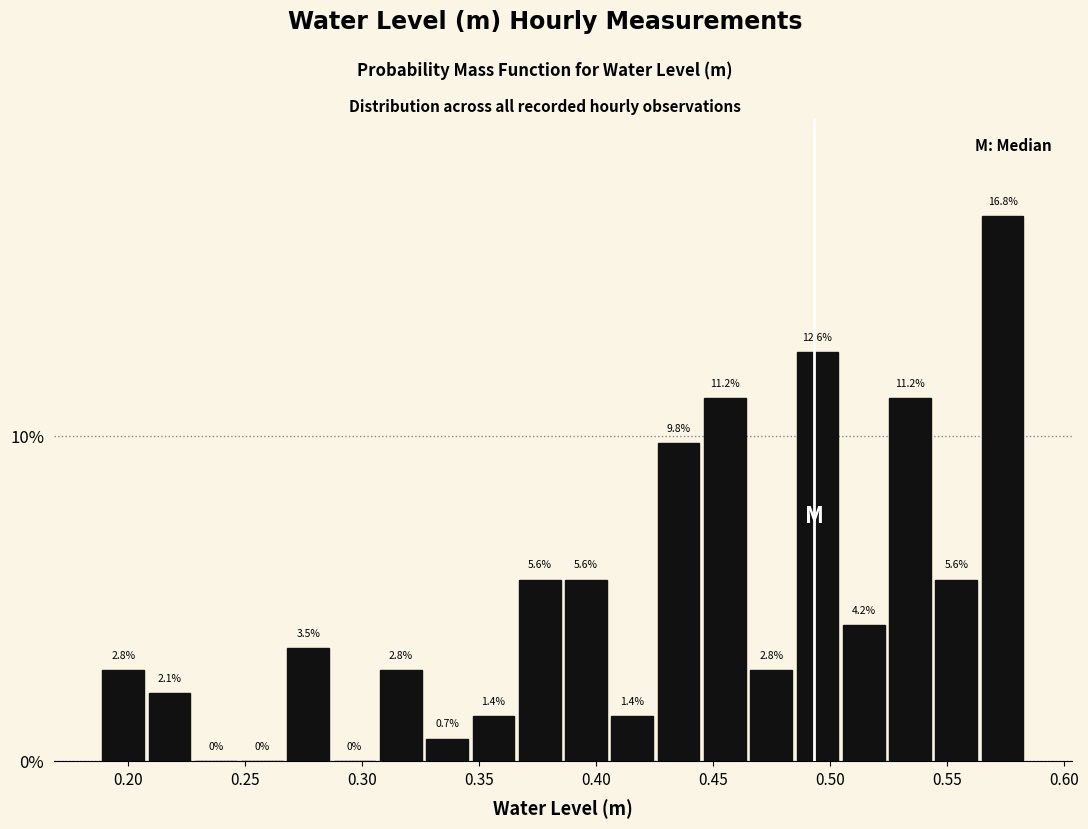

Around what value on the x-axis is the tallest bar? Give the approximate position of its centre, as read against the axis.

0.575